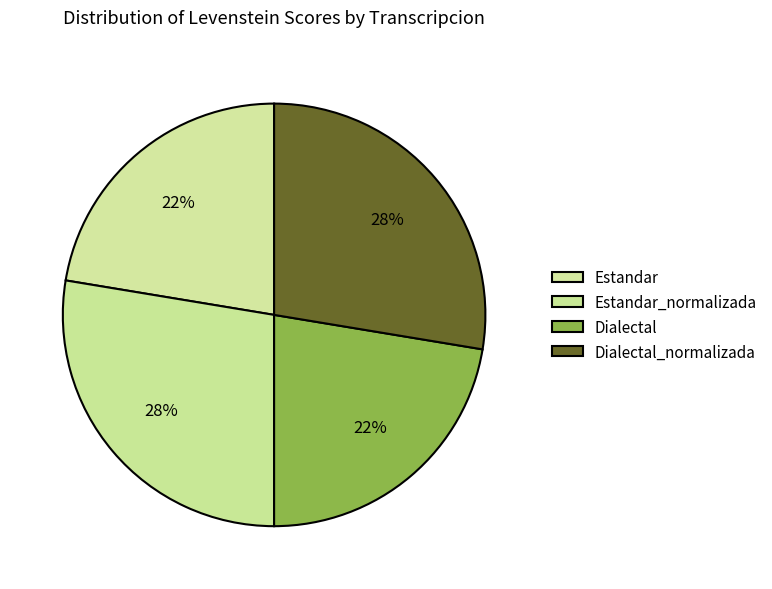

To the nearest percent, what percentage of the pie is Estandar_normalizada?

28%